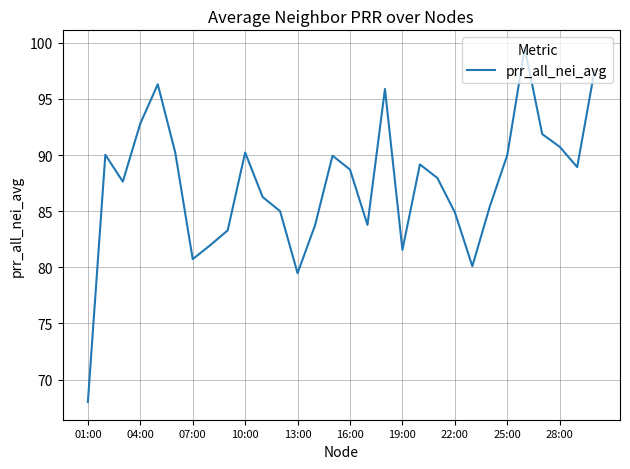

What is the smallest value displayed?

68.0